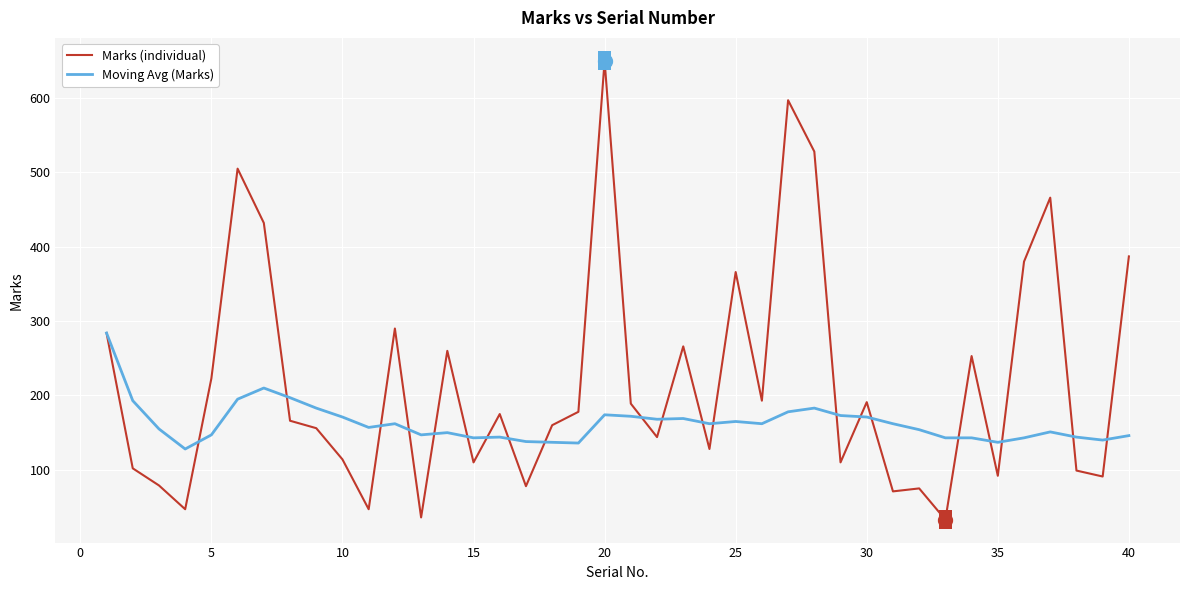

List the series in order of their overall mean, highest first.

Marks (individual), Moving Avg (Marks)